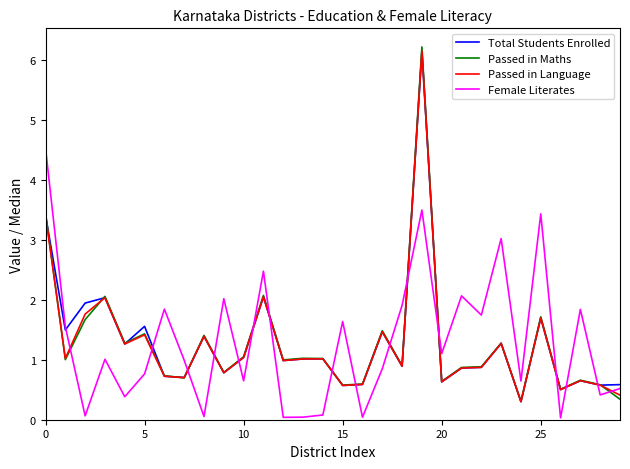

What is the greatest value displayed?

6.2